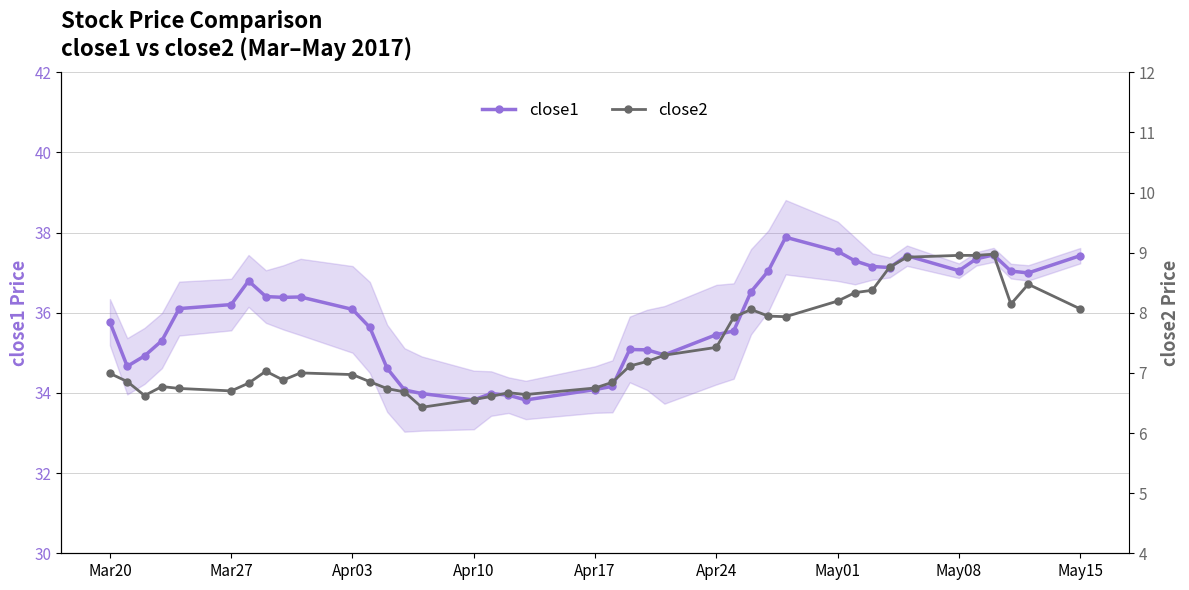

What is the maximum value for close1?

37.9